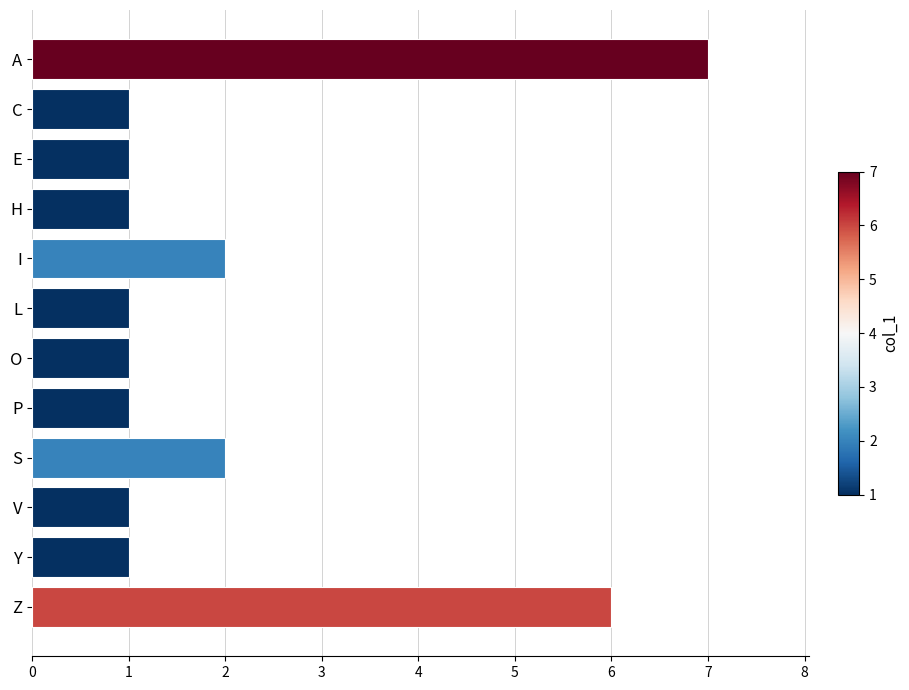

Does the chart contain stacked bars?

No